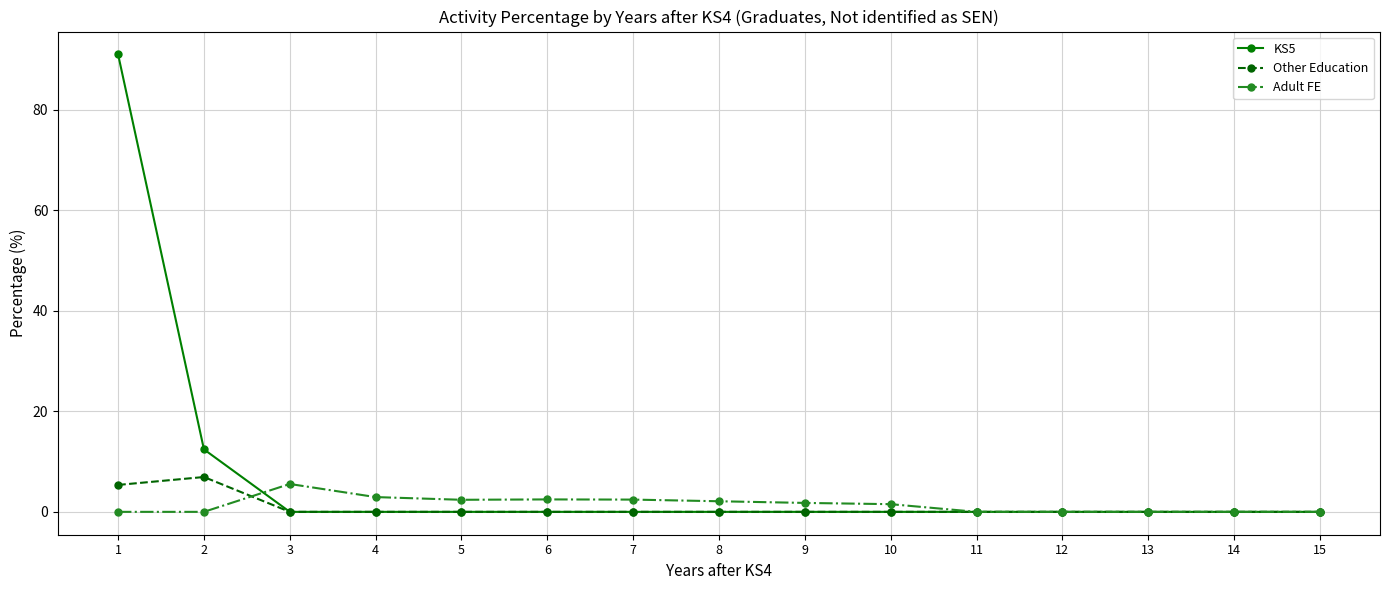

The Adult FE series shows 0.0 at 14. True or false?

True